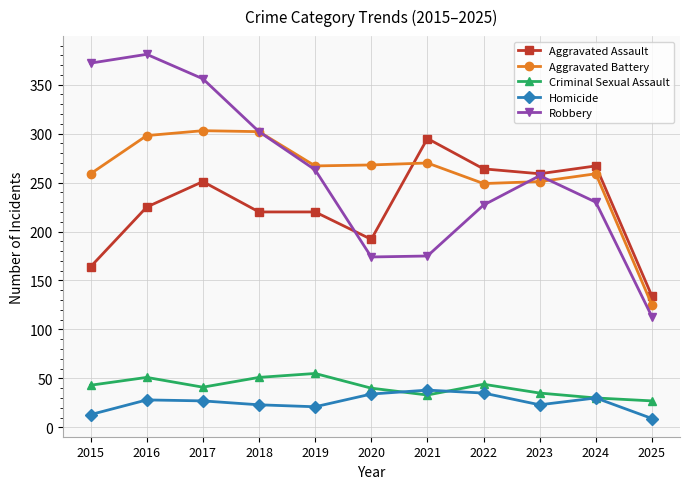

True or false: Aggravated Battery has a value of 56 at 2020.

False